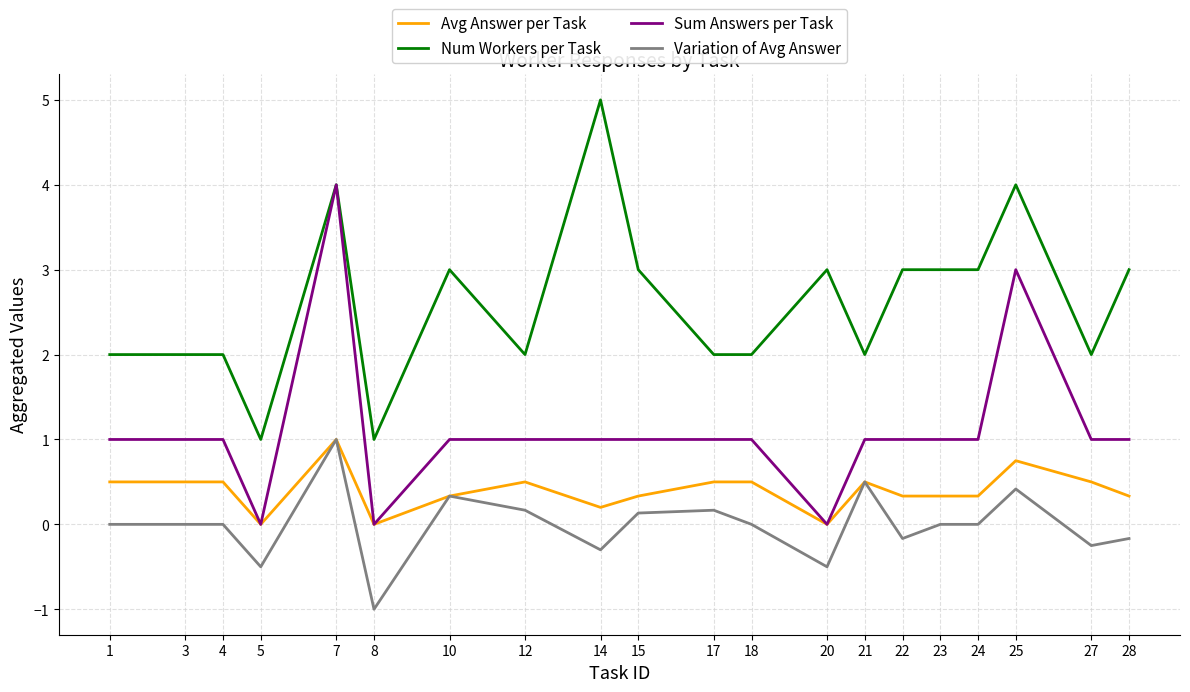

At which category is the sum across all series the highest?

7